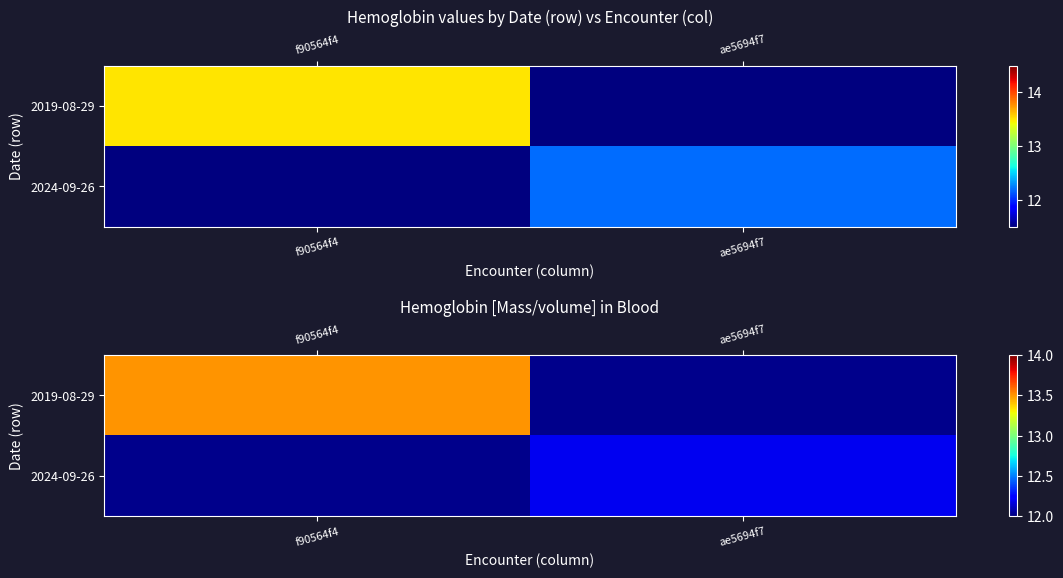

At how many categories does at least one series exceed 12?

2